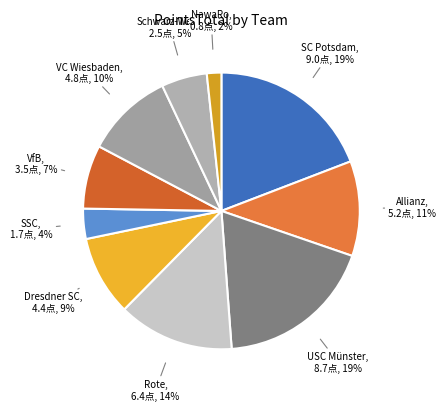

How many segments does this pie chart have?

10